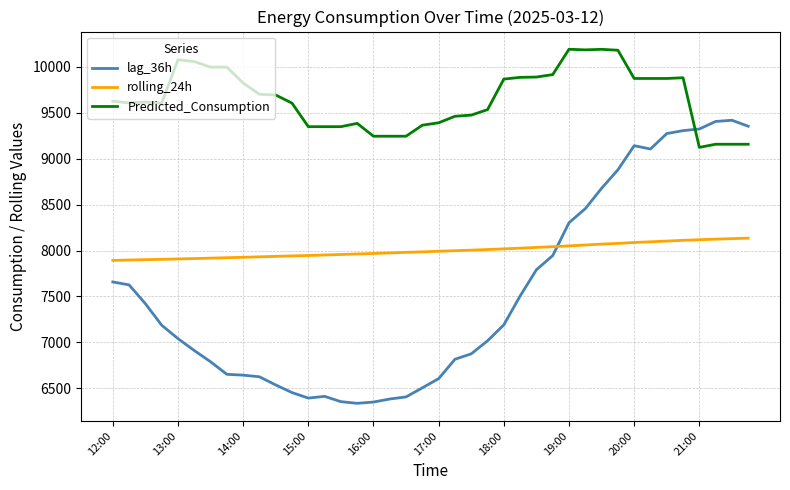

Rank the series by their average value, from lowest to highest.

lag_36h, rolling_24h, Predicted_Consumption